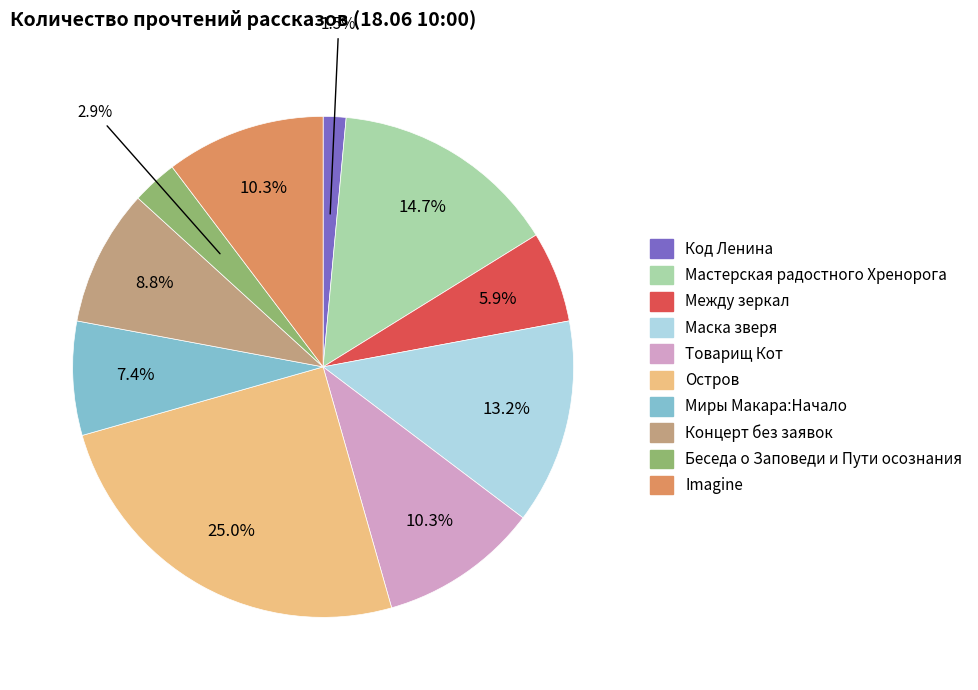

True or false: Imagine accounts for 10% of the total.

True